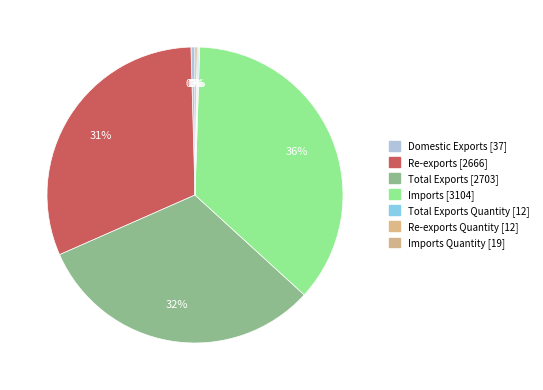

Which slice is the smallest?

Re-exports Quantity